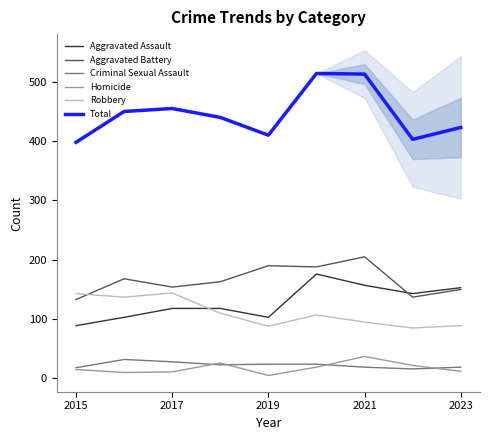

True or false: Aggravated Assault and Criminal Sexual Assault intersect in this chart.

False